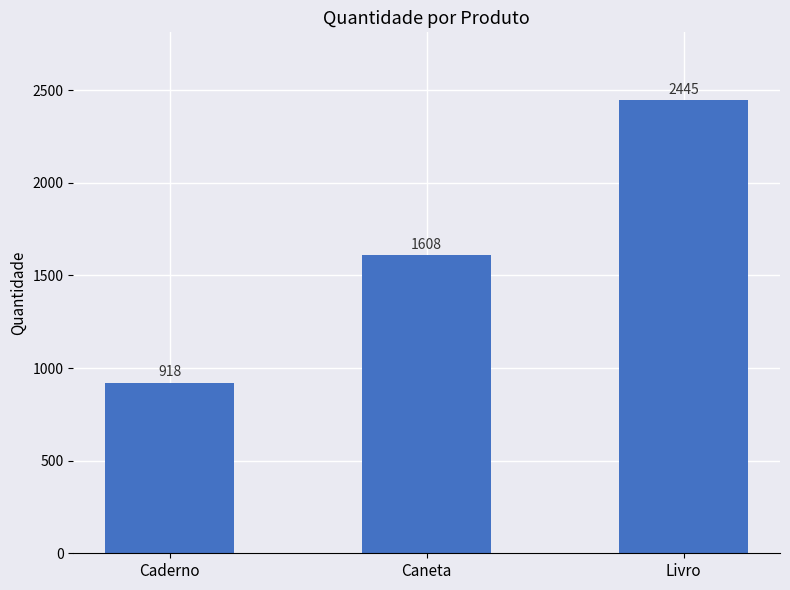

Reading left to right, extract all data points from this chart.

Caderno=918	Caneta=1608	Livro=2445